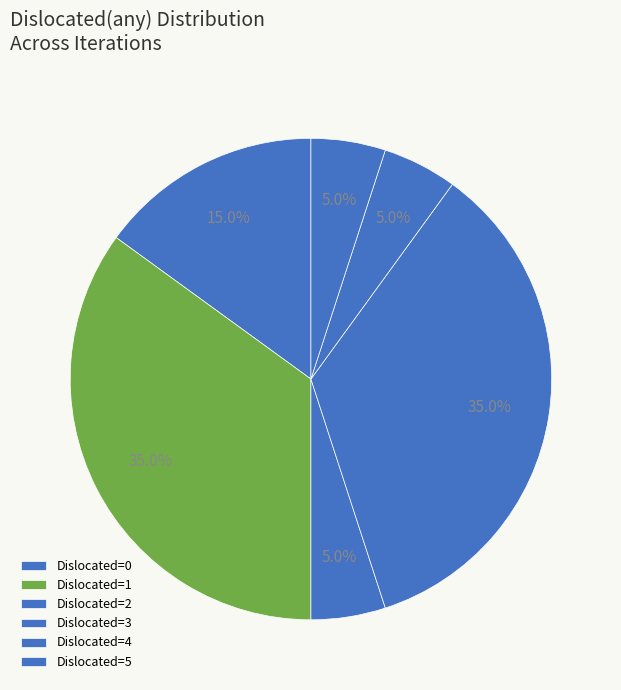

Which category has the biggest portion of the pie?

1 dislocated